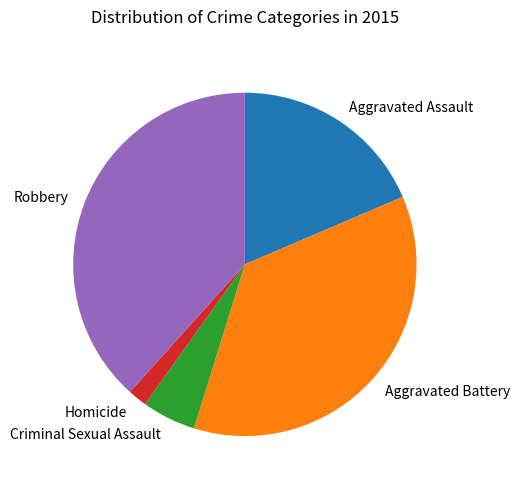

Is Aggravated Assault the majority of the pie?

No